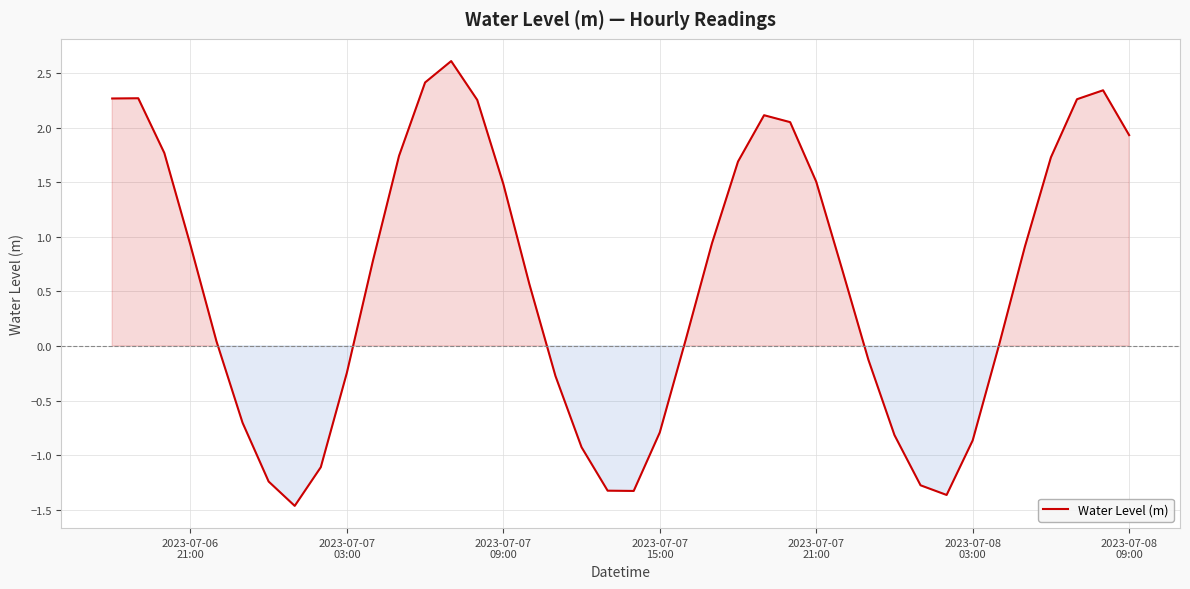

What is the minimum value shown in the chart?

-1.5